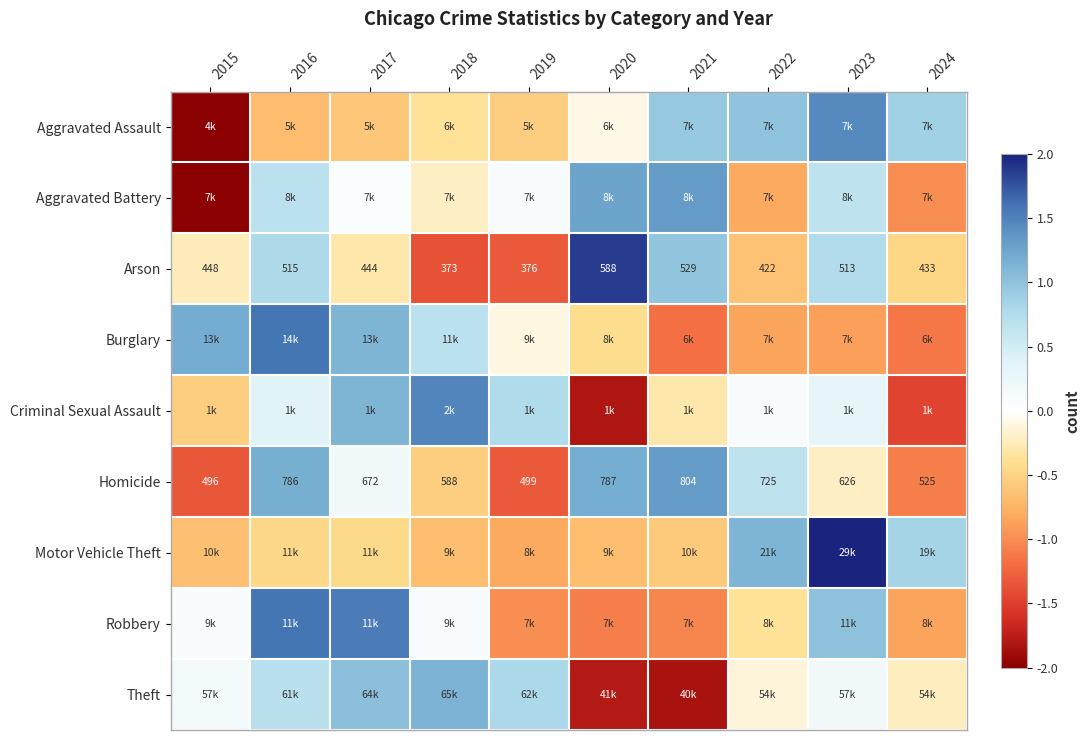

Between 2024 and 2018, which is larger?

2024